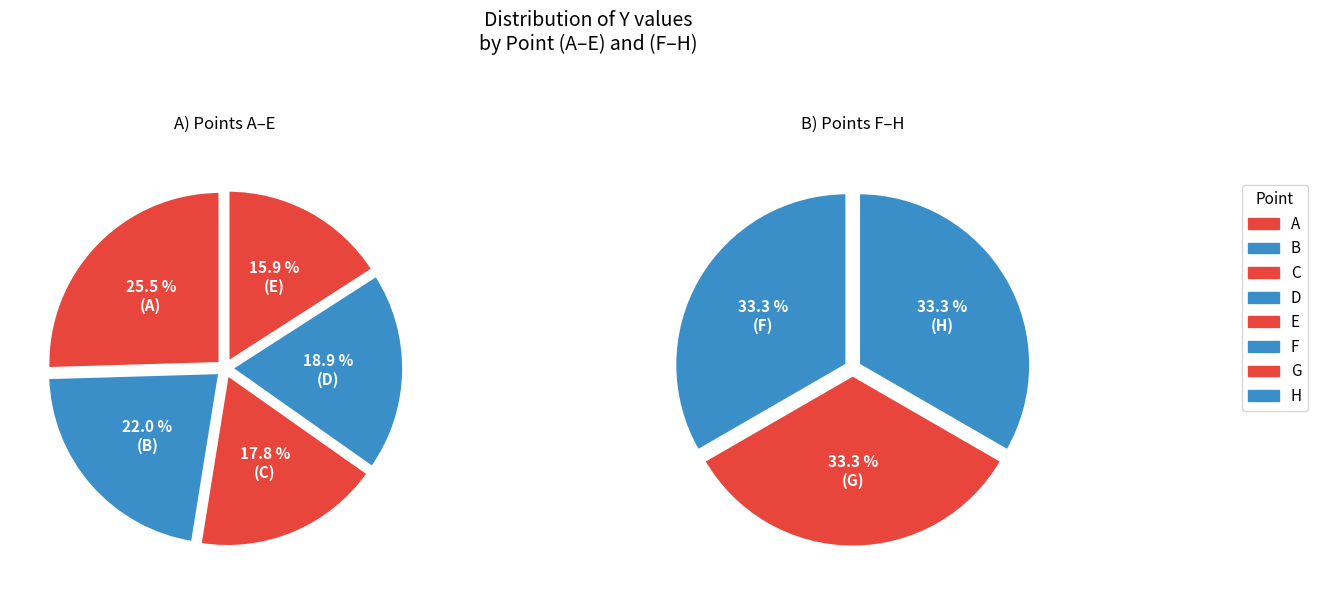

Which slice is the largest?

F